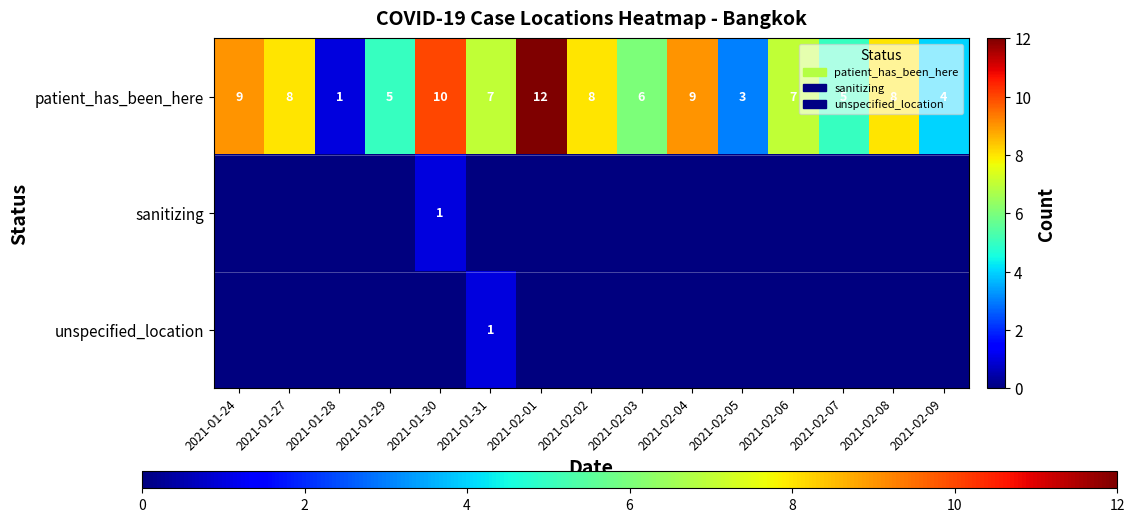

What is the greatest value displayed?

12